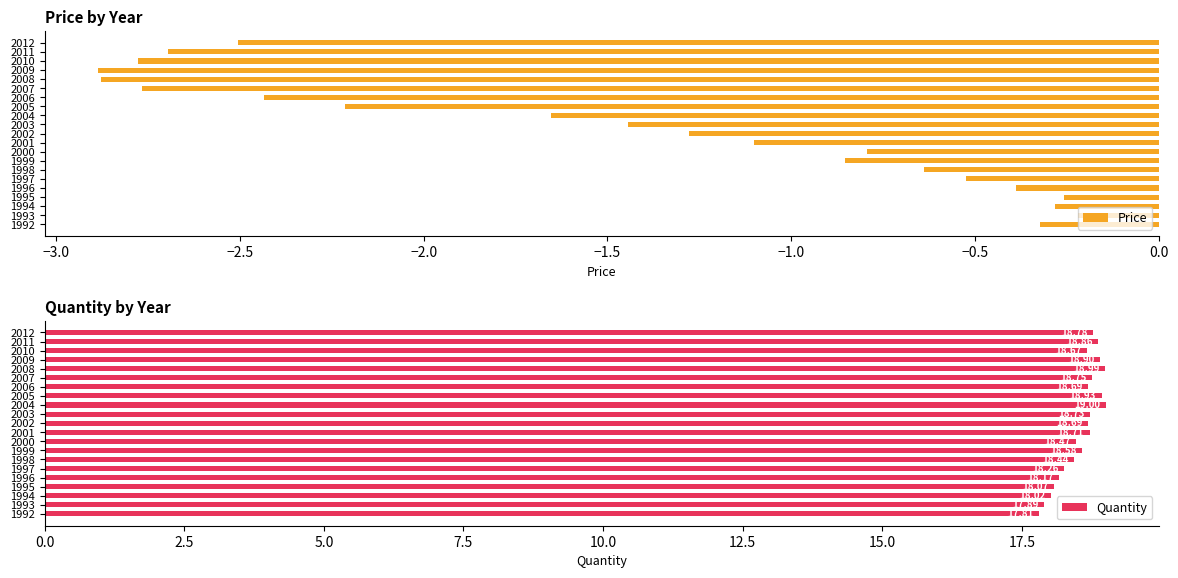

How many series are shown in this chart?

2